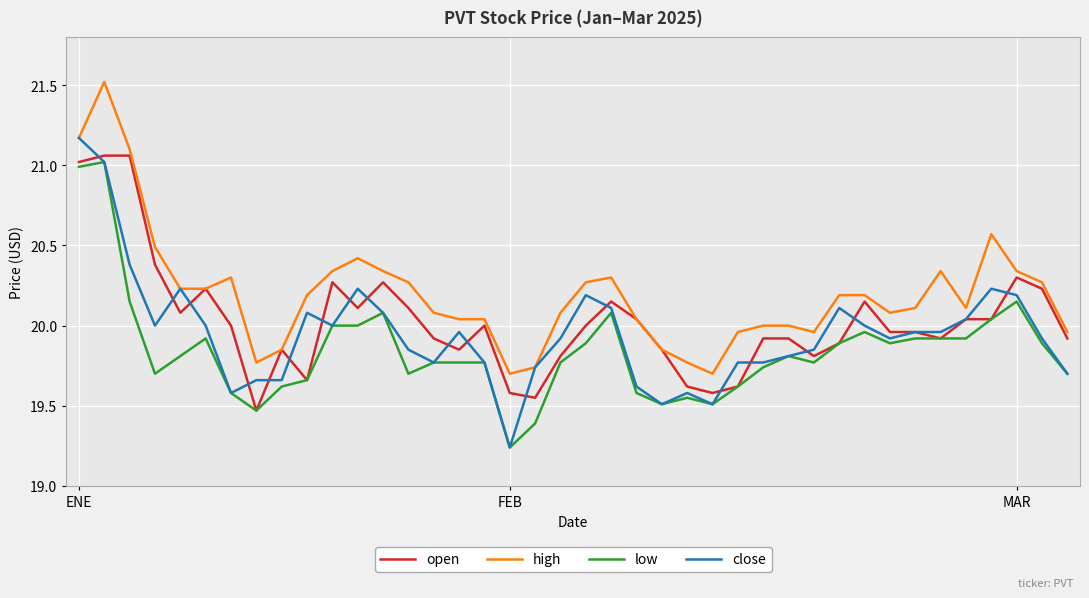

True or false: high and low intersect in this chart.

False